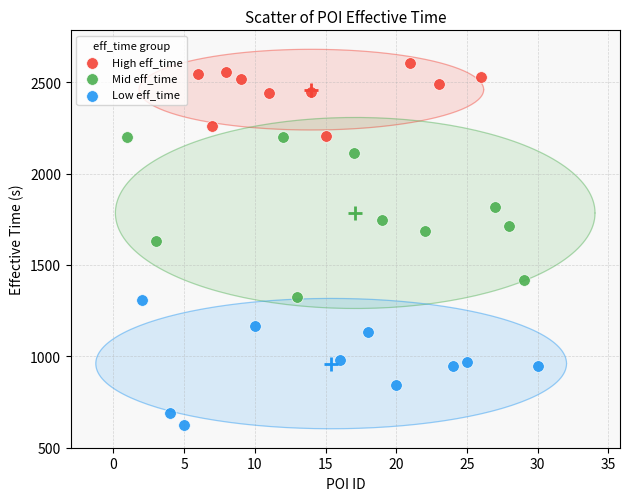

Which series reaches the minimum Y coordinate?

Low eff_time